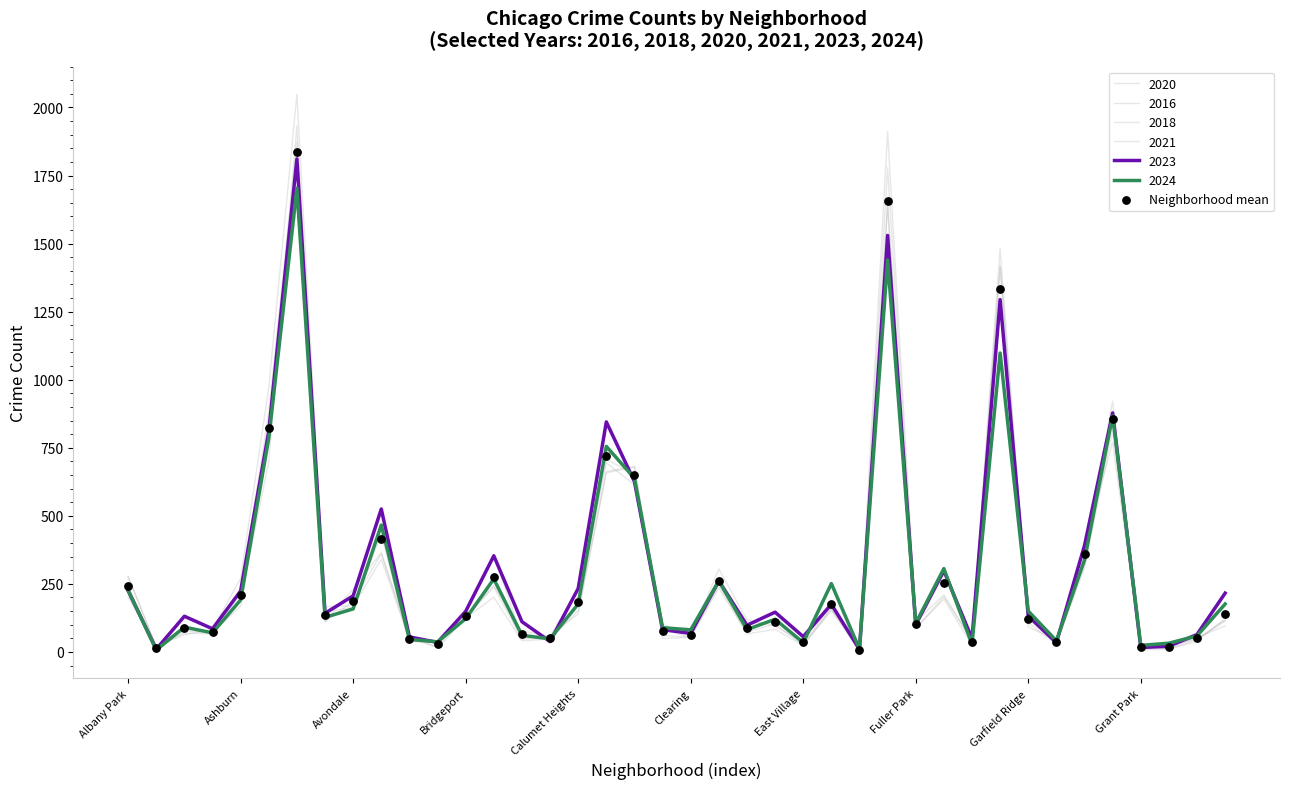

What is the ratio of the value at 19 to the value at 36?

4.5